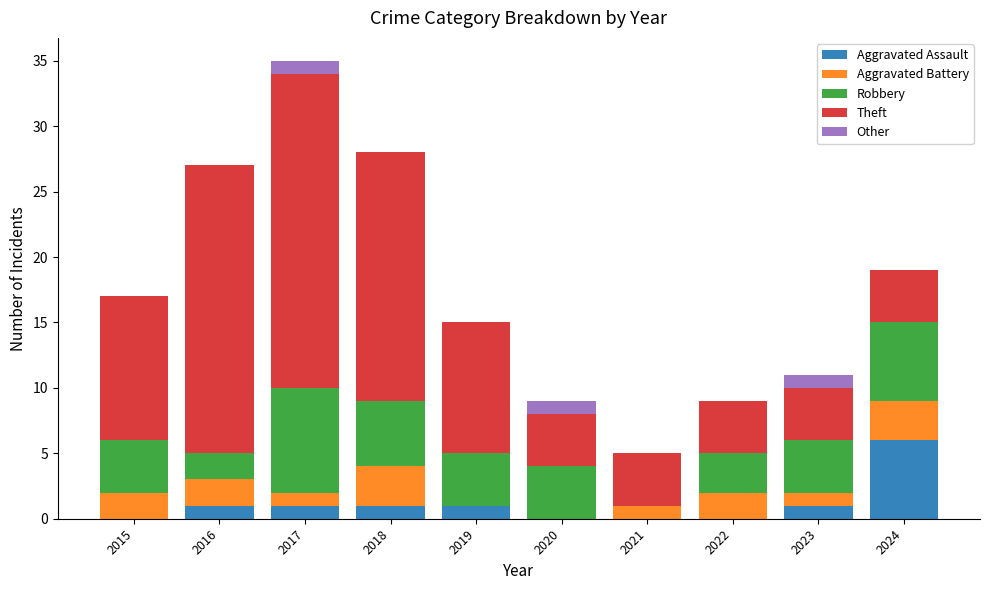

The Aggravated Assault series shows 6 at 2024. True or false?

True